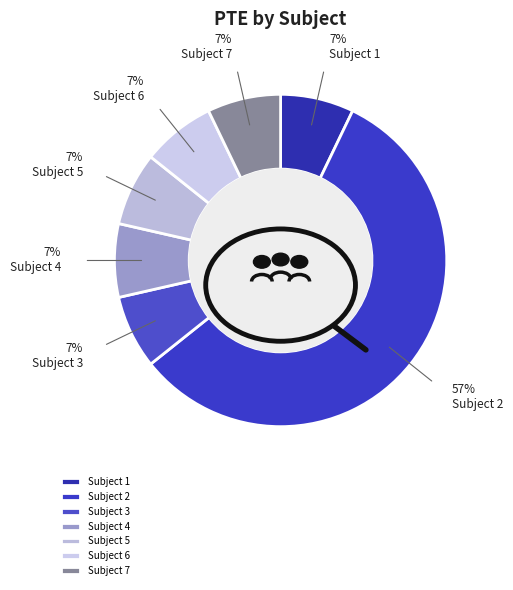

Does any single category account for the majority?

Yes